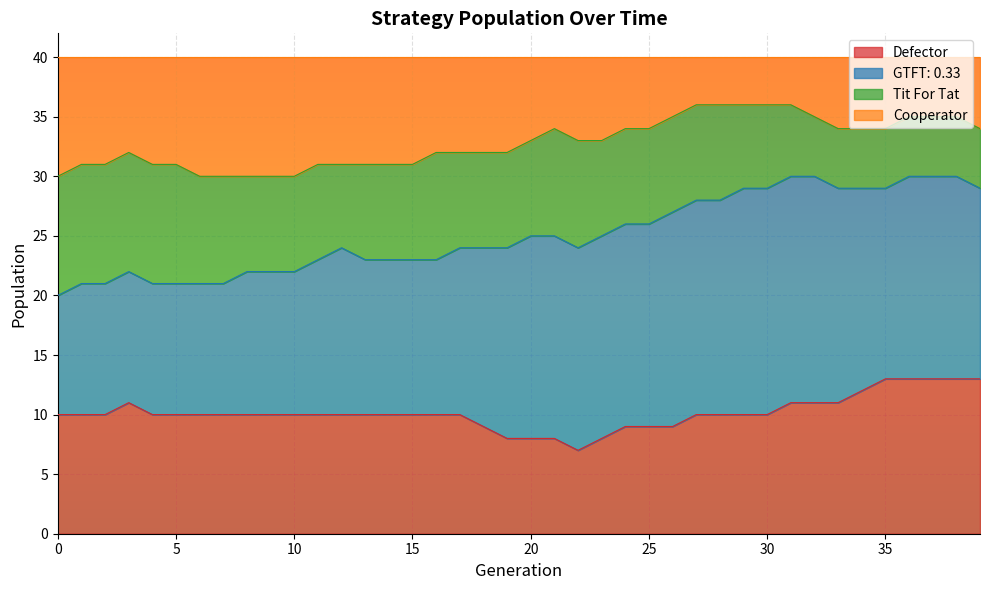

How many lines are shown in the chart?

4